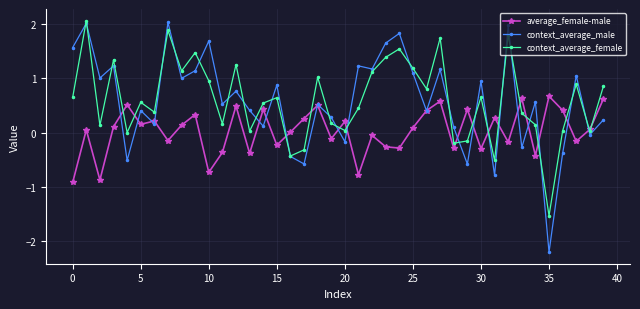

Which series has the widest spread of values?

context_average_male